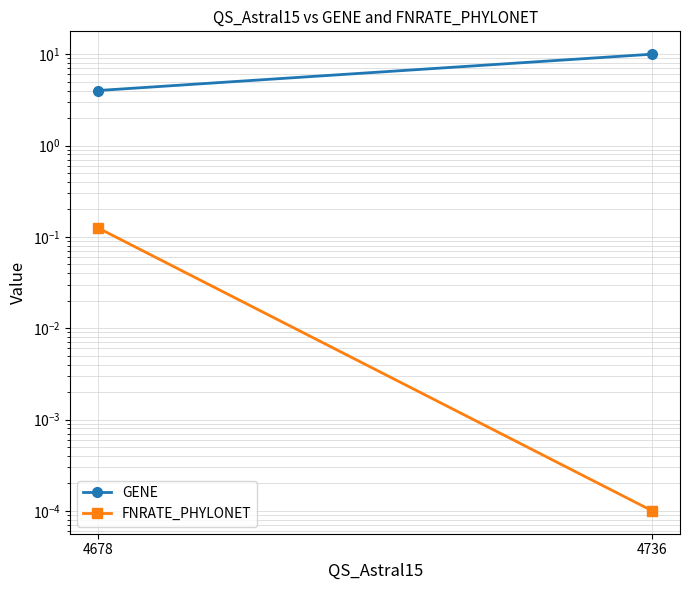

At 4678, list the series in order from largest to smallest.

GENE, FNRATE_PHYLONET